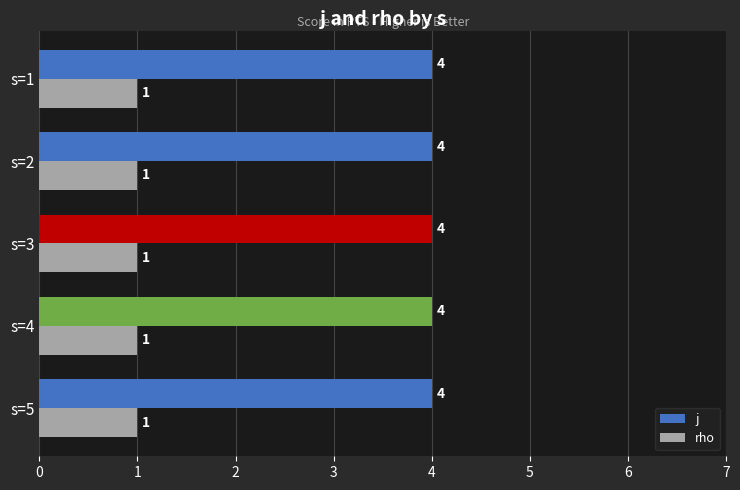

Is the value of rho at s=1 greater than the value of j at s=2?

No